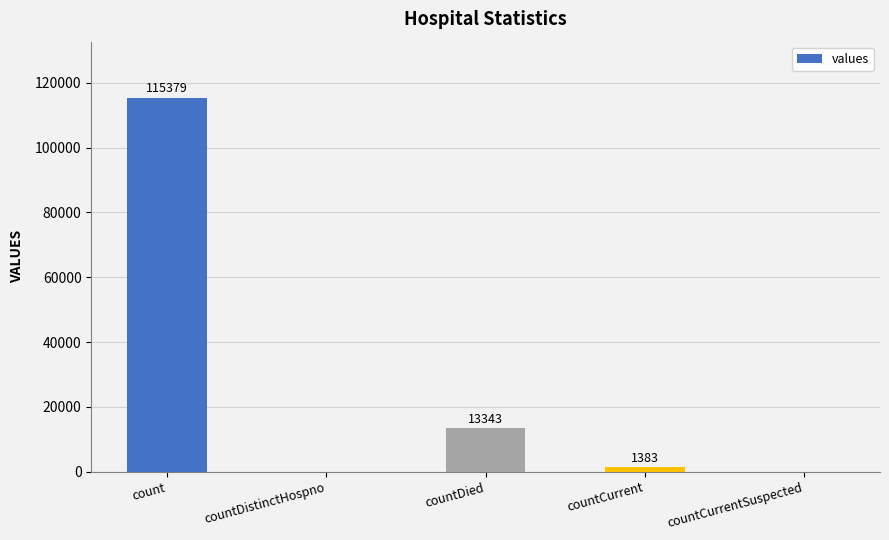

Where is the data nearest to the value 57689?

countDied